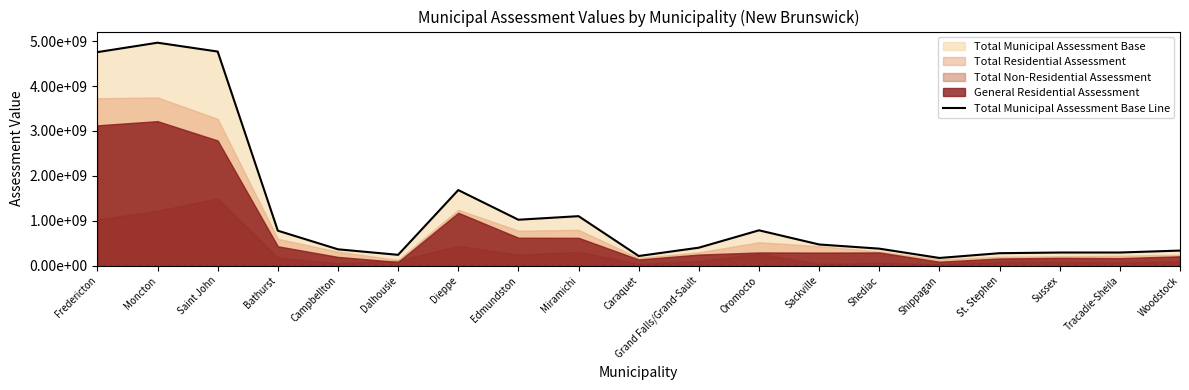

The value at Grand Falls/Grand-Sault is 399698000. True or false?

True